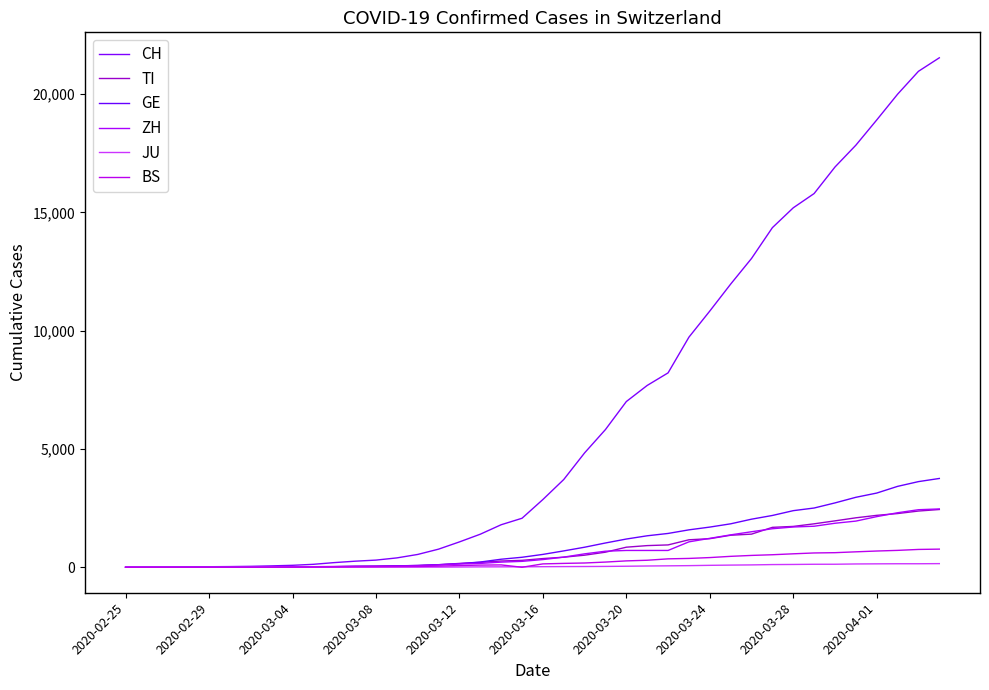

True or false: GE and CH intersect in this chart.

False